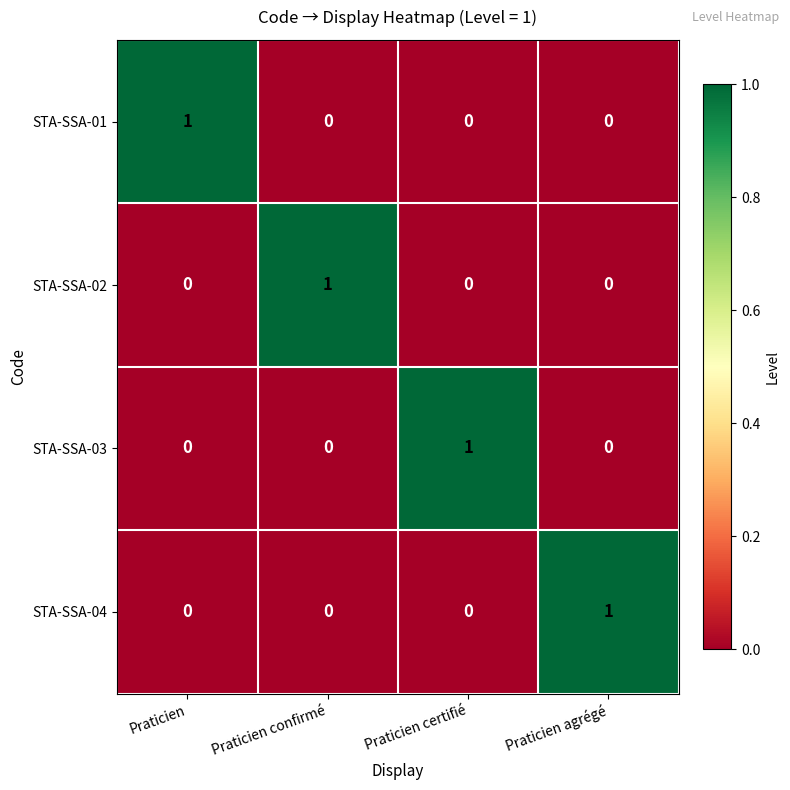

Reading right to left, extract all data points from this chart.

STA-SSA-01: 0	0	0	1
STA-SSA-02: 0	0	1	0
STA-SSA-03: 0	1	0	0
STA-SSA-04: 1	0	0	0